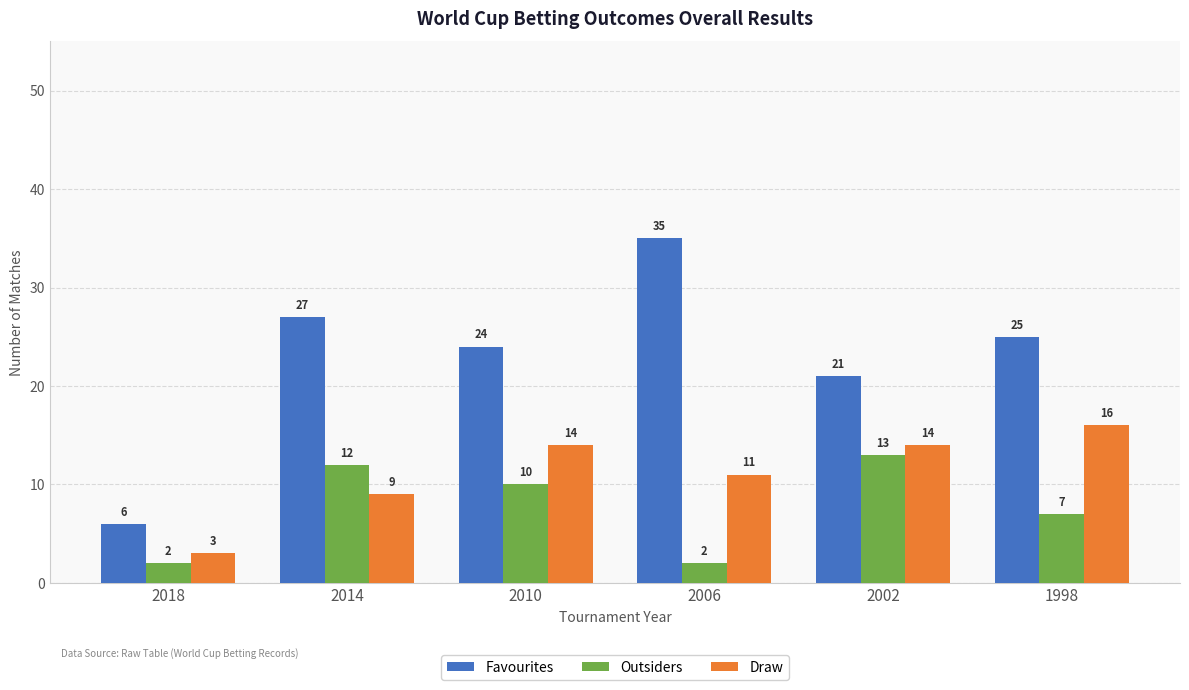

At how many categories does at least one series exceed 15?

5